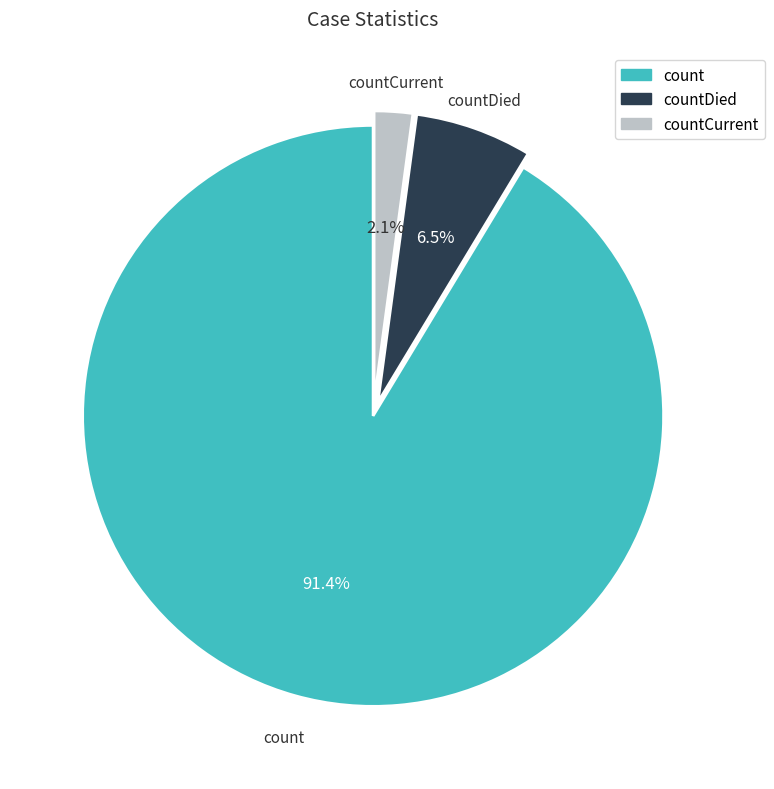

Do countCurrent and countDied together represent more than half of the pie?

No